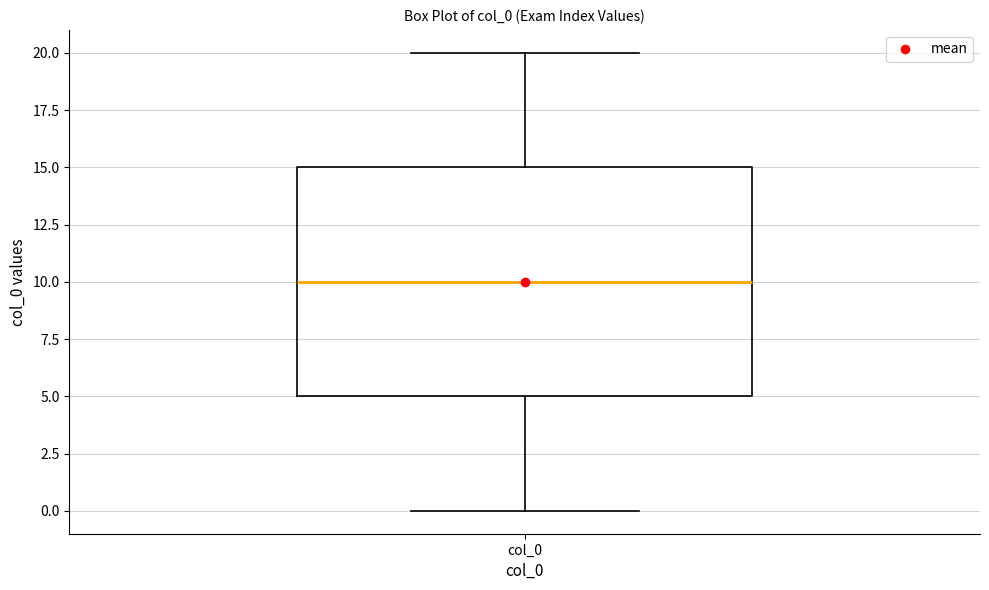

Read this box plot against the y-axis: the position of the median line, the range covered by the box, and the ends of both whiskers. The values are not printed on the chart, so give them approximately, as read against the axis.

median 10, box 5 to 15, whiskers 0 to 20